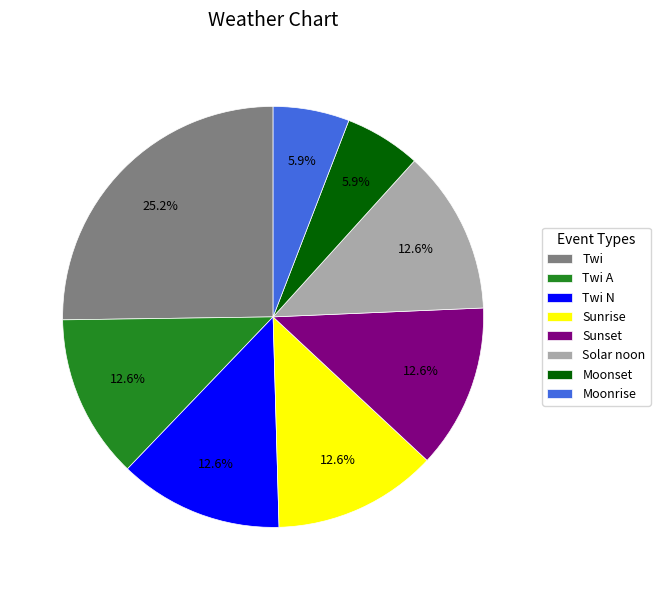

Which category has the biggest portion of the pie?

Twi